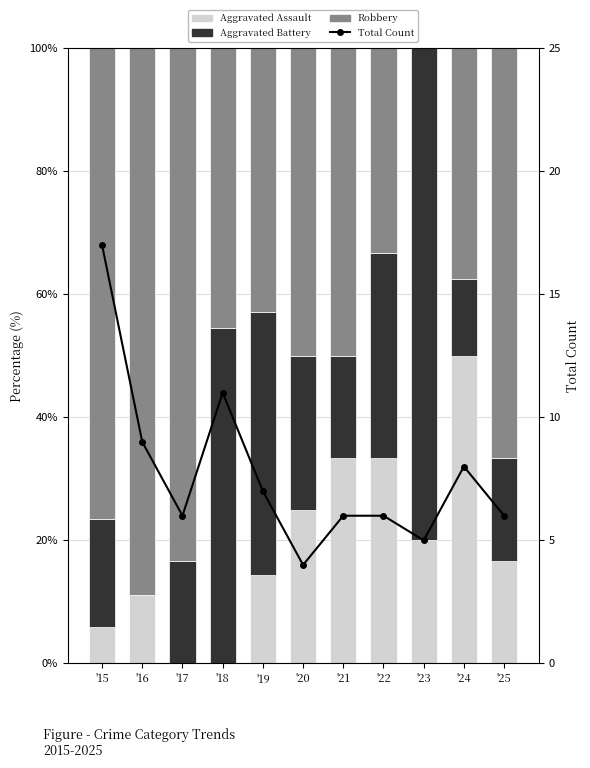

What is the total value across all series at '21?

106.0